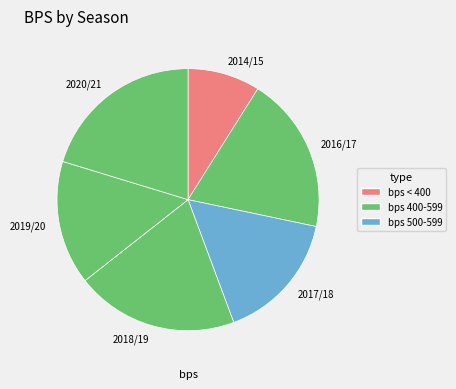

Which slice is the largest?

2020/21 (assists=1)